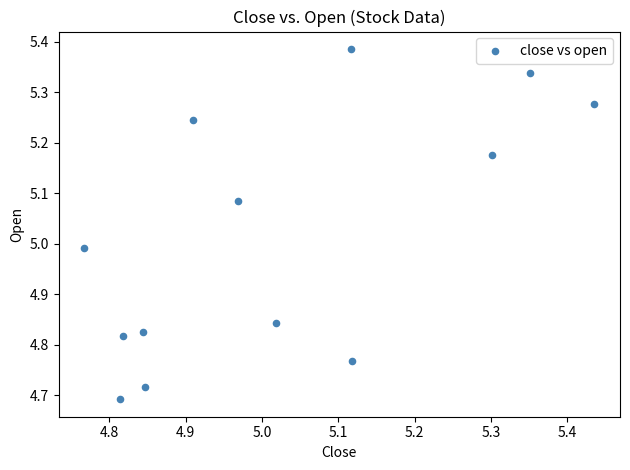

What is the range of Y values (max minus min)?

0.7